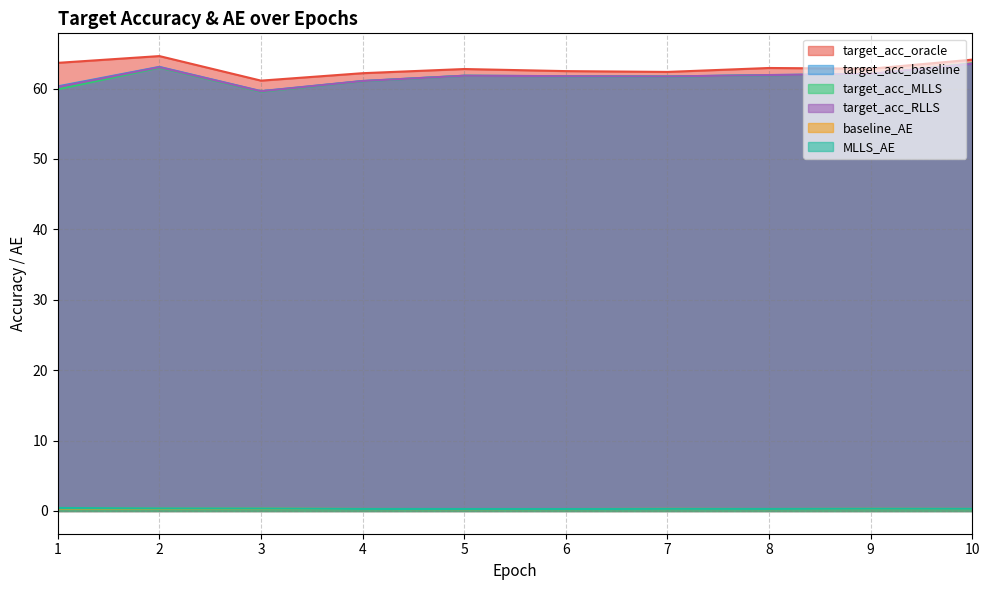

What is the difference between the maximum and minimum values in the target_acc_RLLS series?

3.9